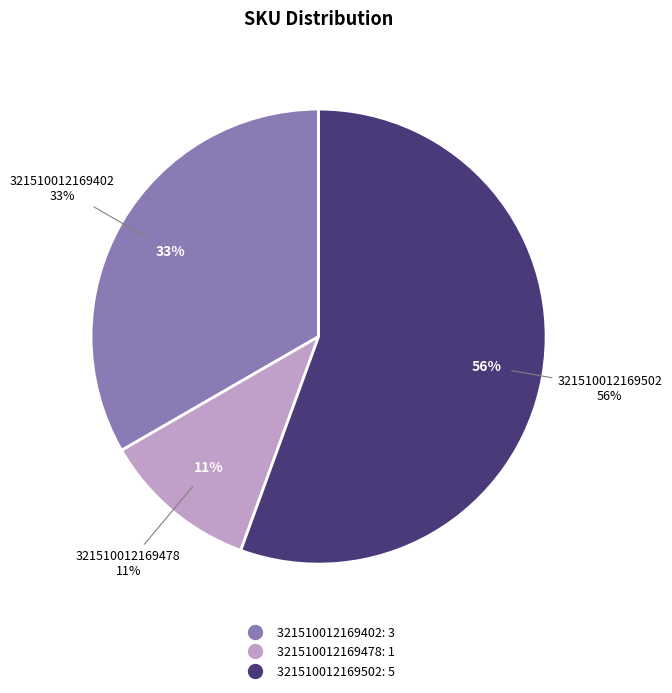

Does 321510012169402 represent more than half of the total?

No